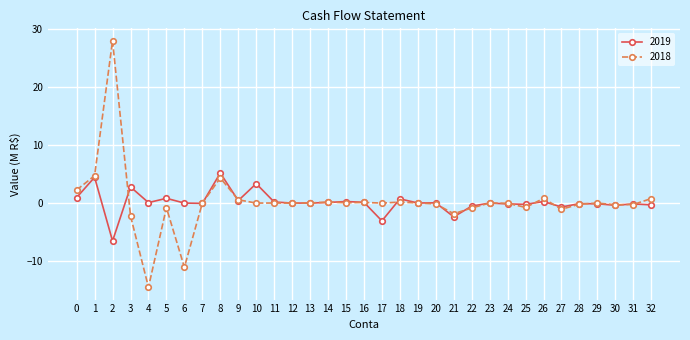

What is the spread (max minus min) of values at 0?

1.3